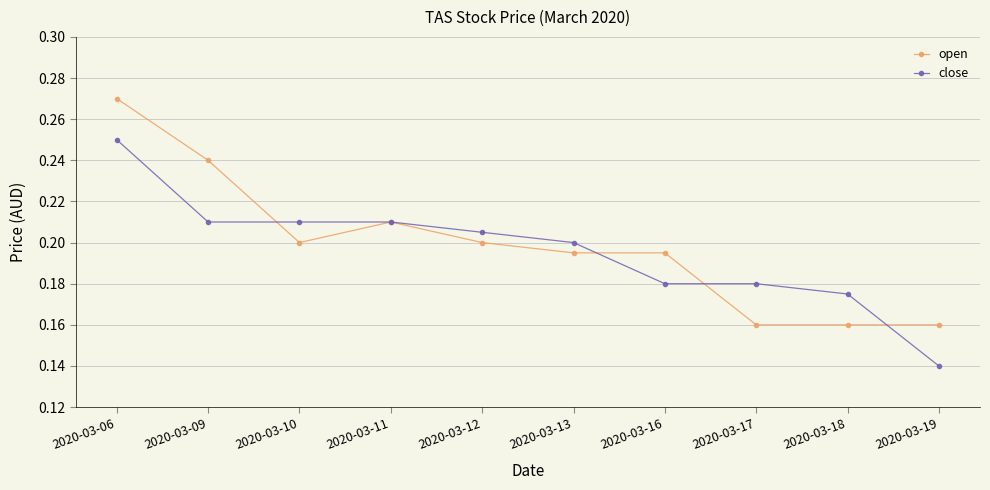

Where do open and close first cross each other?

2020-03-09 and 2020-03-10